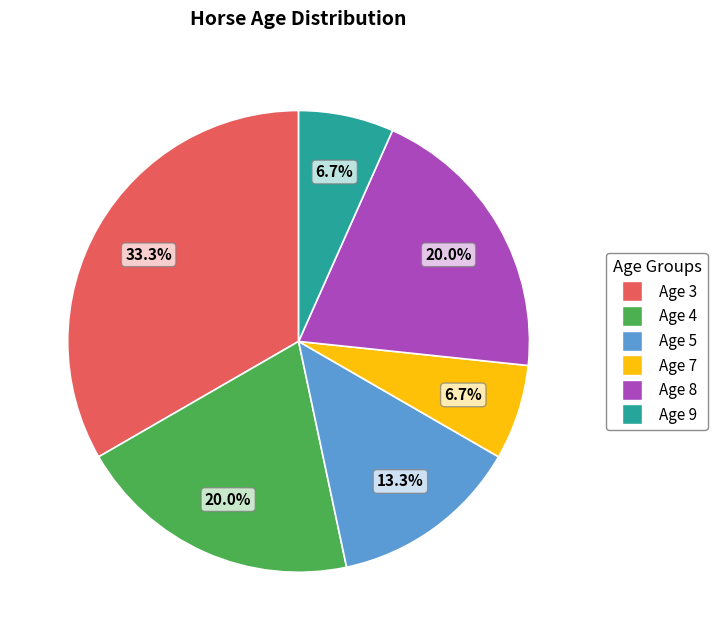

What is the largest slice in the pie chart?

Age 3